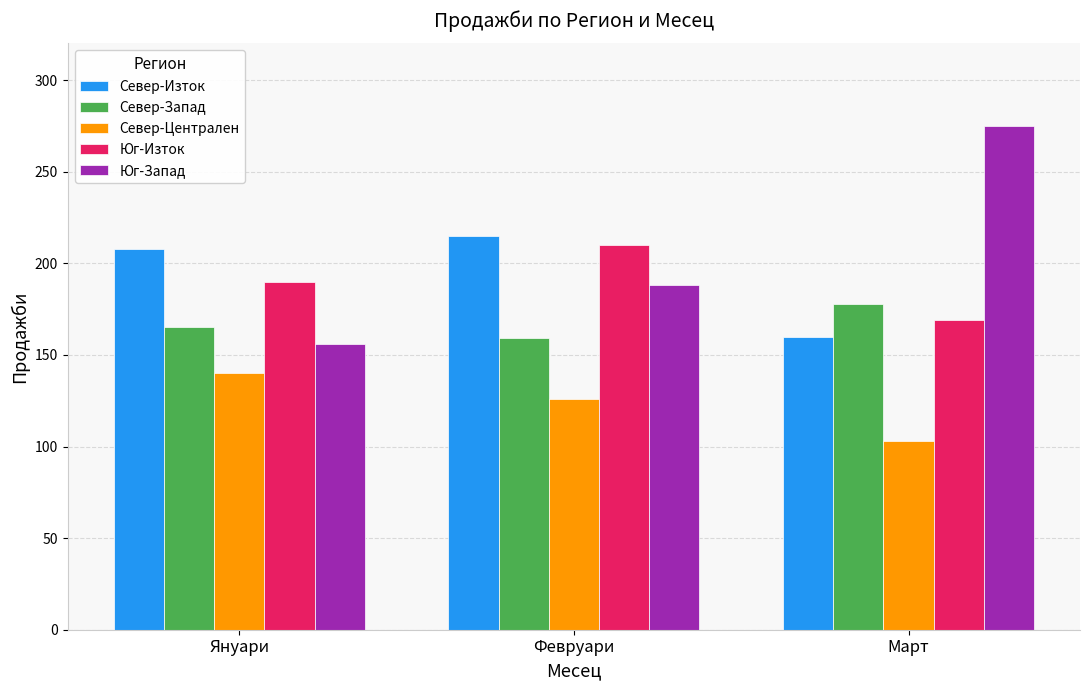

What are all the series names shown in the legend?

Север-Изток, Север-Запад, Север-Централен, Юг-Изток, Юг-Запад